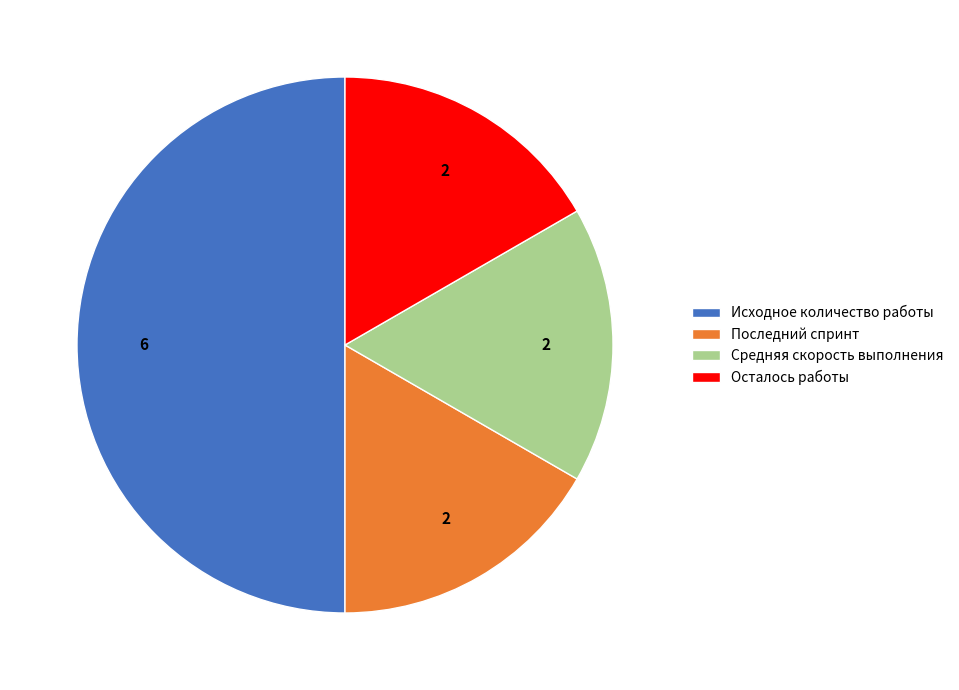

Combined, do Осталось работы and Средняя скорость выполнения account for over 50%?

No